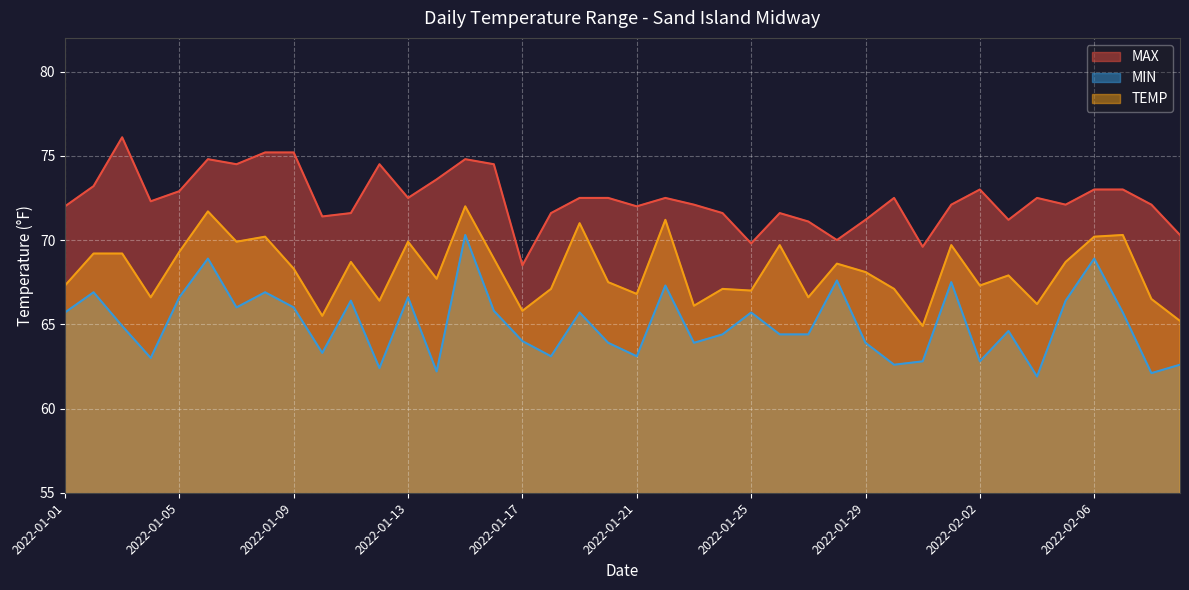

What is the label of the 4th point from the left?

2022-01-04